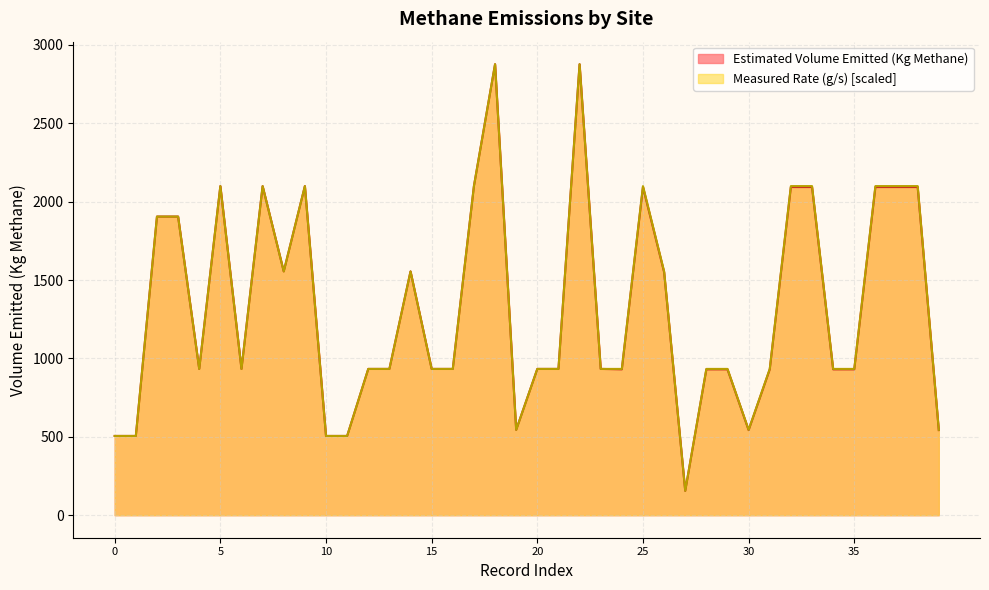

List the series in order of their overall mean, lowest first.

Estimated Volume Emitted (Kg Methane), Measured Rate (g/s)